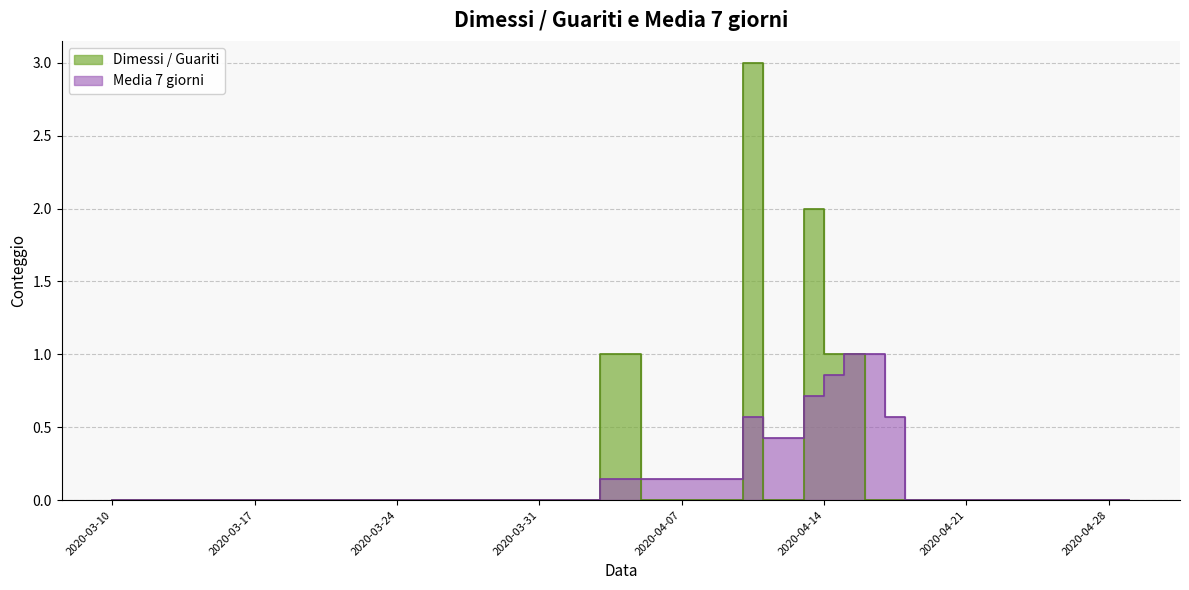

Reading right to left, extract all data points from this chart.

Dimessi / Guariti: 2020-04-29=0.0	2020-04-28=0.0	2020-04-27=0.0	2020-04-26=0.0	2020-04-25=0.0	2020-04-24=0.0	2020-04-23=0.0	2020-04-22=0.0	2020-04-21=0.0	2020-04-20=0.0	2020-04-19=0.0	2020-04-18=0.0	2020-04-17=0.0	2020-04-16=1.0	2020-04-15=1.0	2020-04-14=2.0	2020-04-13=0.0	2020-04-12=0.0	2020-04-11=3.0	2020-04-10=0.0	2020-04-09=0.0	2020-04-08=0.0	2020-04-07=0.0	2020-04-06=0.0	2020-04-05=1.0	2020-04-03=0.0	2020-03-28=0.0	2020-03-22=0.0	2020-03-16=0.0	2020-03-10=0.0
Media 7 giorni: 2020-04-29=0.0	2020-04-28=0.0	2020-04-27=0.0	2020-04-26=0.0	2020-04-25=0.0	2020-04-24=0.0	2020-04-23=0.0	2020-04-22=0.0	2020-04-21=0.0	2020-04-20=0.0	2020-04-19=0.0	2020-04-18=0.6	2020-04-17=1.0	2020-04-16=1.0	2020-04-15=0.9	2020-04-14=0.7	2020-04-13=0.4	2020-04-12=0.4	2020-04-11=0.6	2020-04-10=0.1	2020-04-09=0.1	2020-04-08=0.1	2020-04-07=0.1	2020-04-06=0.1	2020-04-05=0.1	2020-04-03=0.0	2020-03-28=0.0	2020-03-22=0.0	2020-03-16=0.0	2020-03-10=0.0